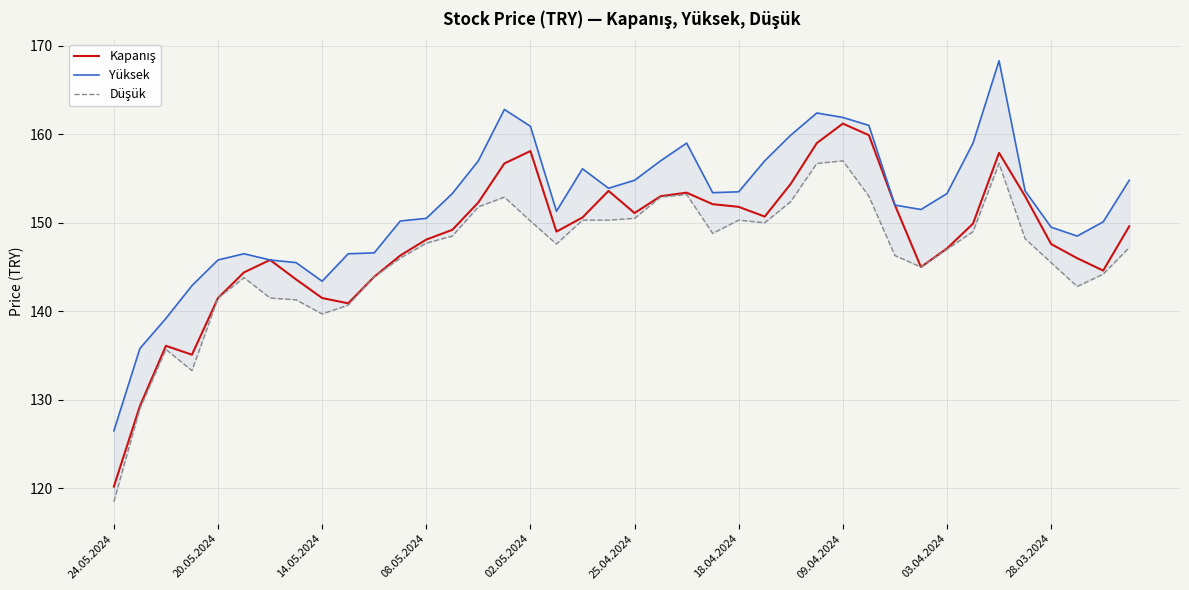

List the series in order of their overall mean, highest first.

Yüksek, Kapanış, Düşük